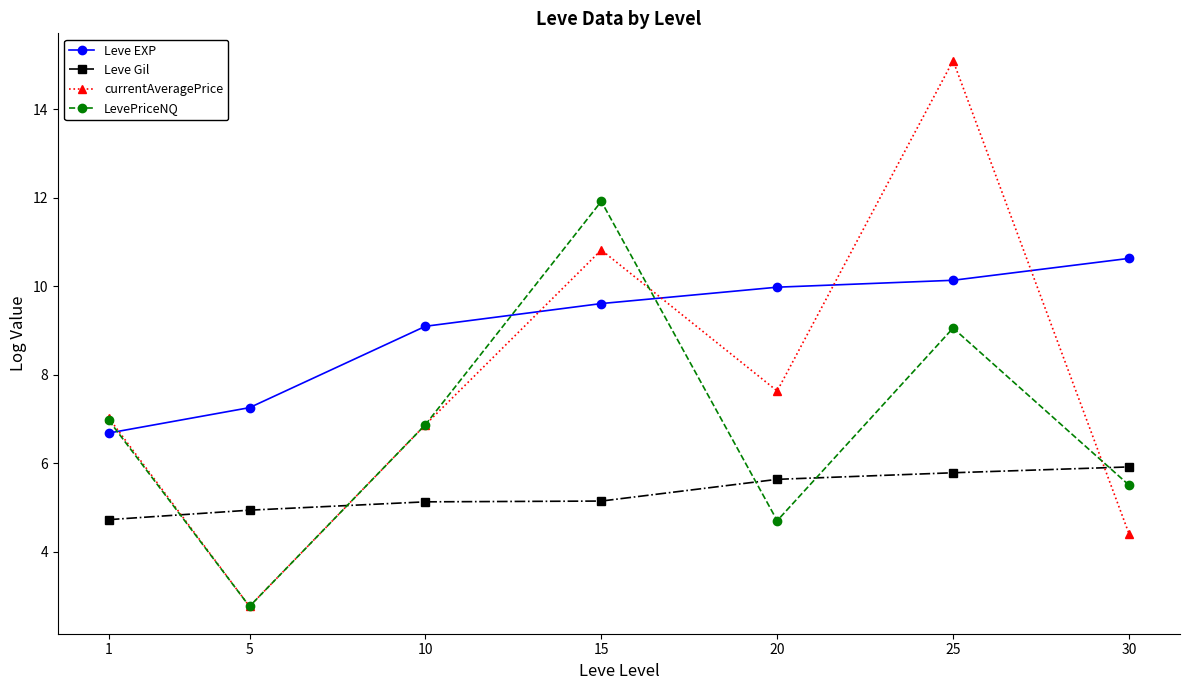

What is the value of the Leve Gil point at the 2nd from the left?

4.9